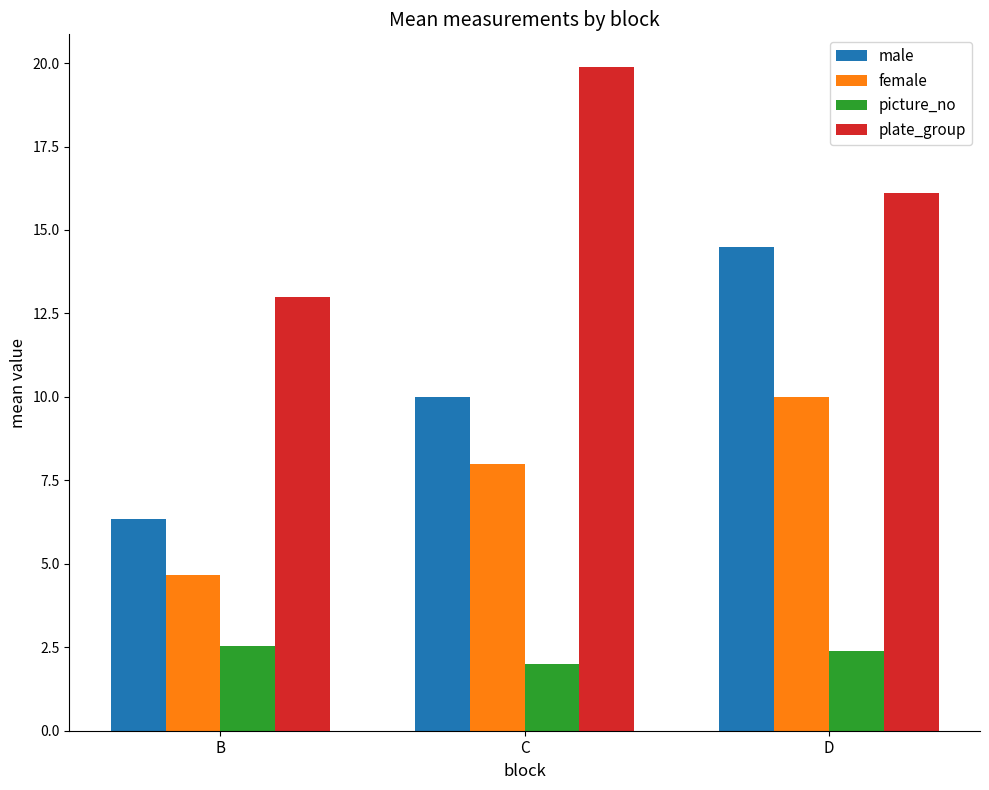

How many groups of bars are there?

3